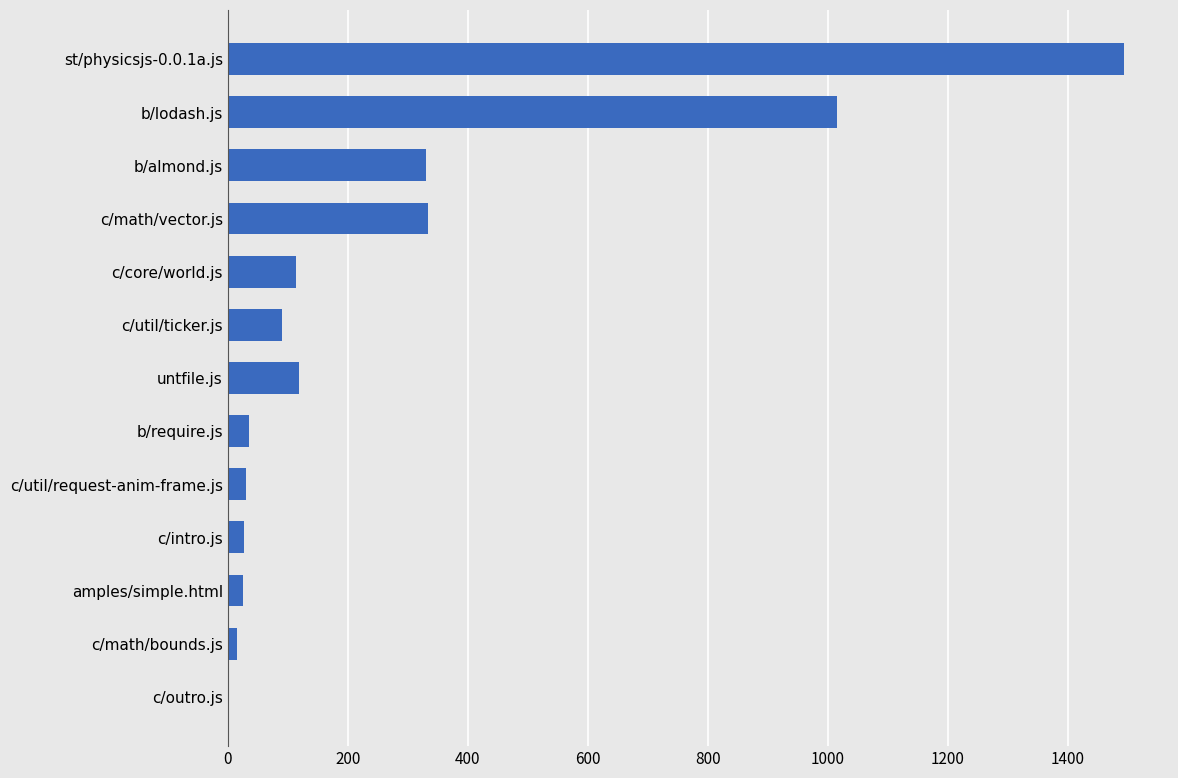

Is it true that the value at c/math/vector.js is 123?

False